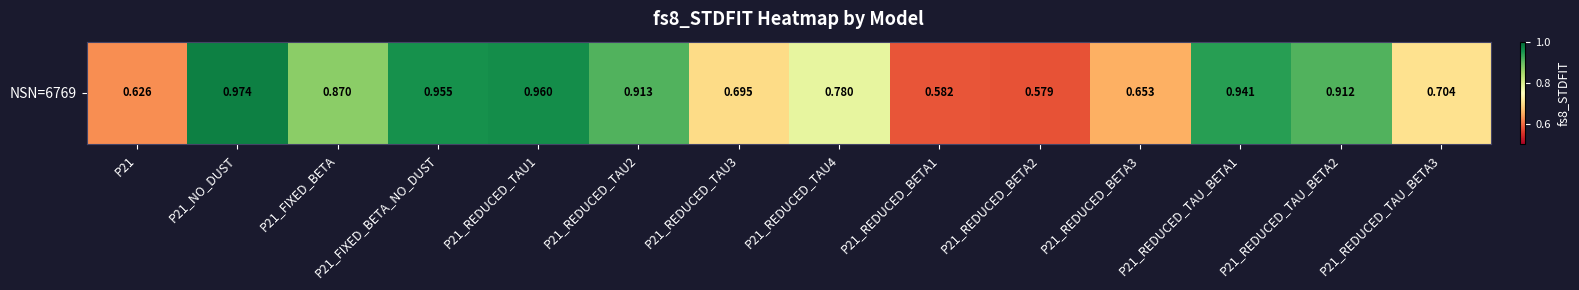

What is the maximum value shown in the chart?

1.0